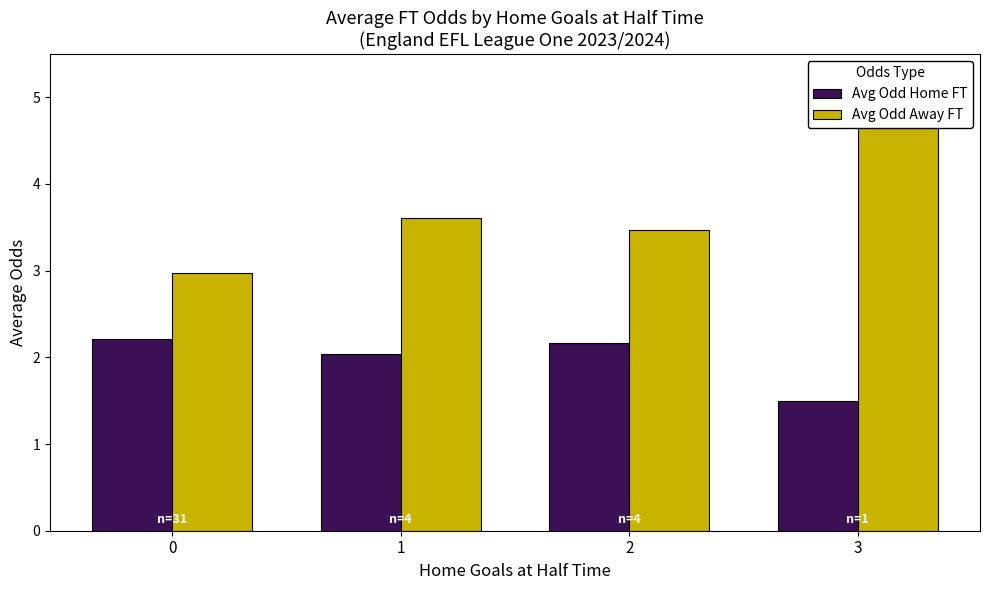

Reading right to left, transcribe all the data shown in this chart.

Avg Odd Home FT: 1.5	2.2	2.0	2.2
Avg Odd Away FT: 5.2	3.5	3.6	3.0